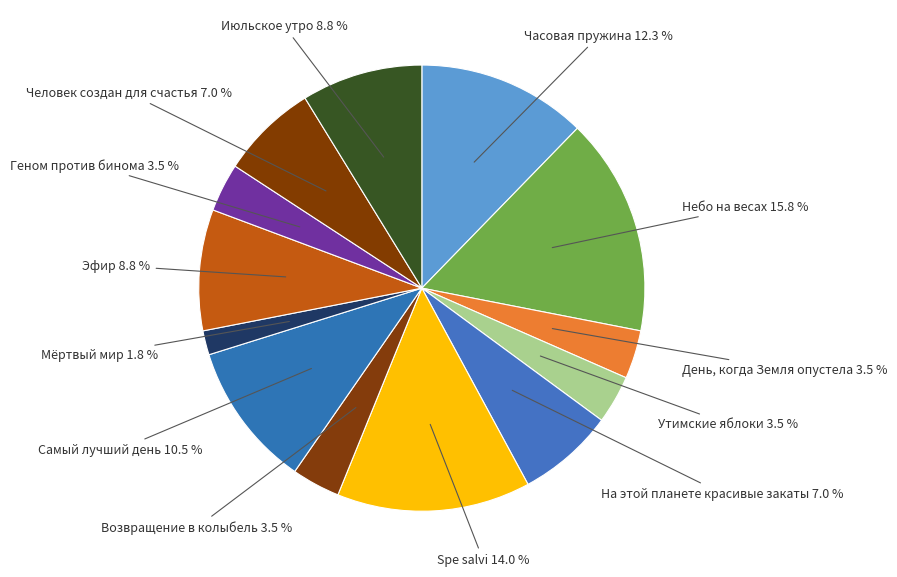

Which category has the biggest portion of the pie?

Небо на весах